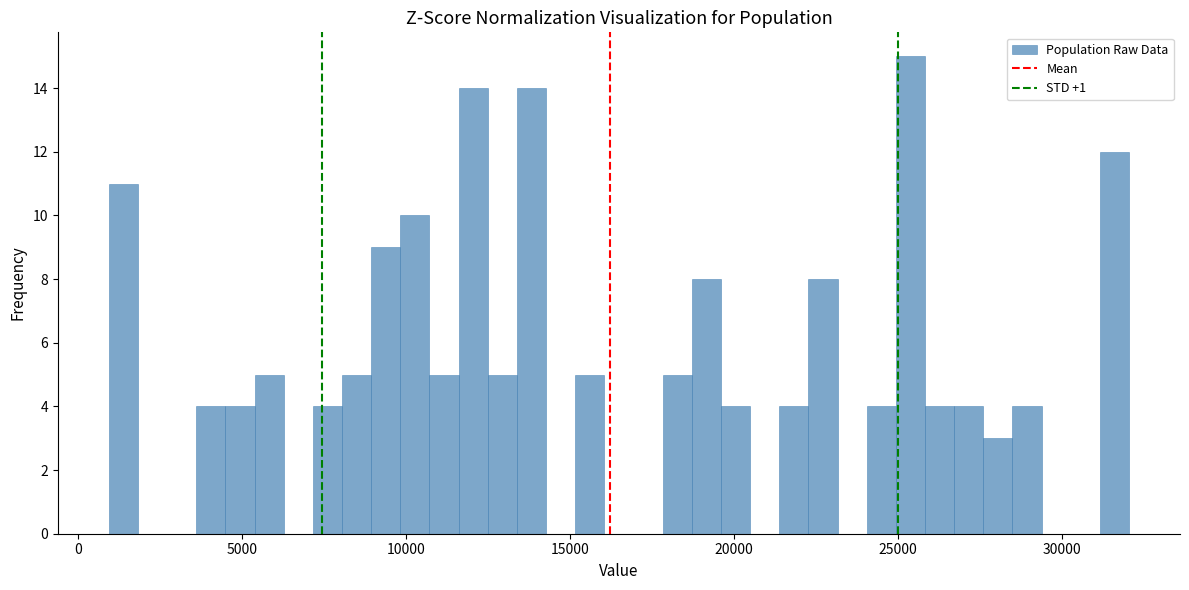

Read against the x-axis, roughly where is the centre of the tallest bar?

25500